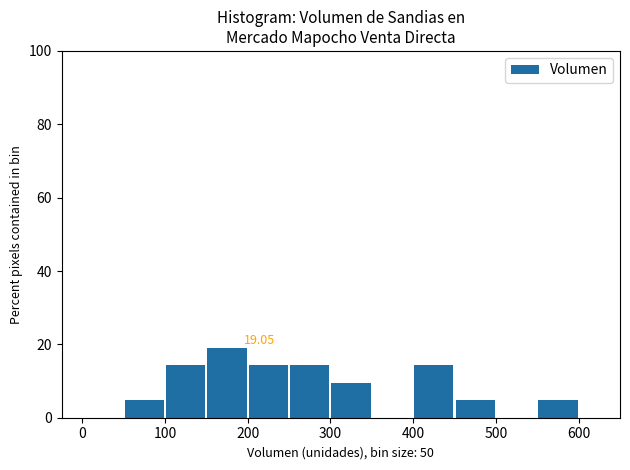

Which range on the x-axis has the tallest bar?

150 to 200